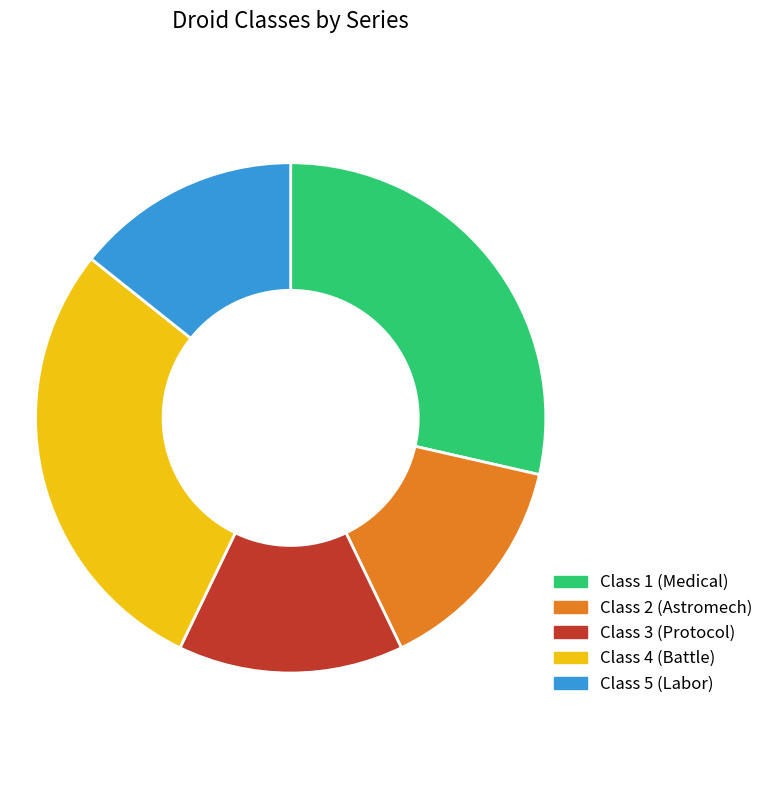

What is the ratio of the value at Class 4 (Battle) to the value at Class 3 (Protocol)?

2.0